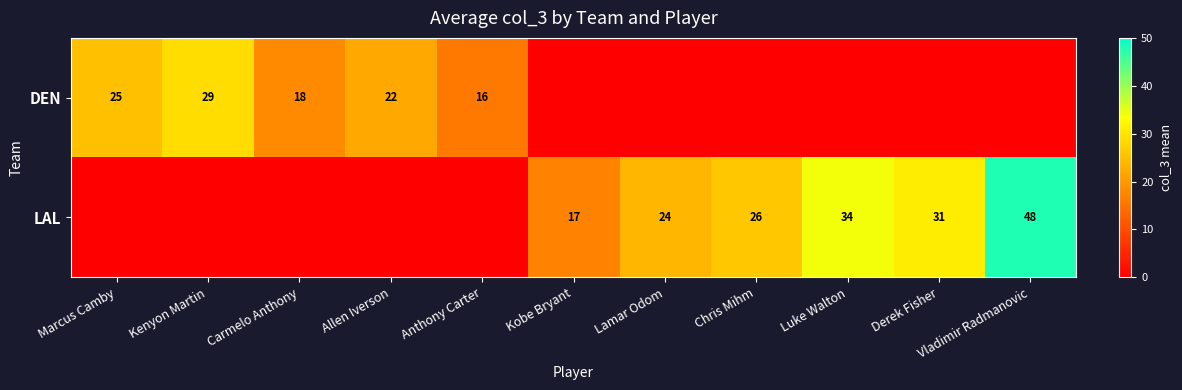

At which category is the sum across all series the highest?

Vladimir Radmanovic